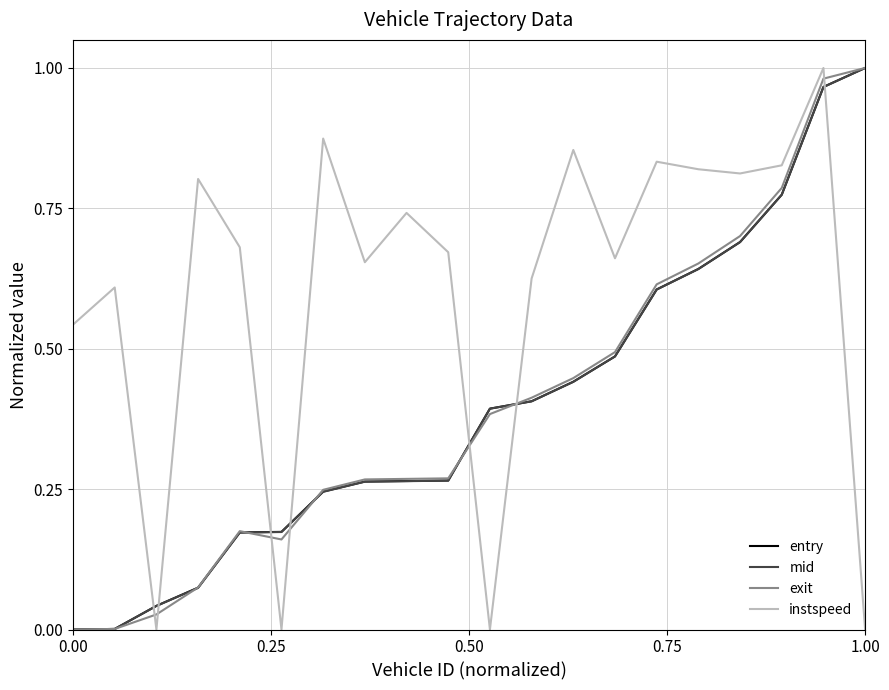

Which series has the largest total across all categories?

instspeed